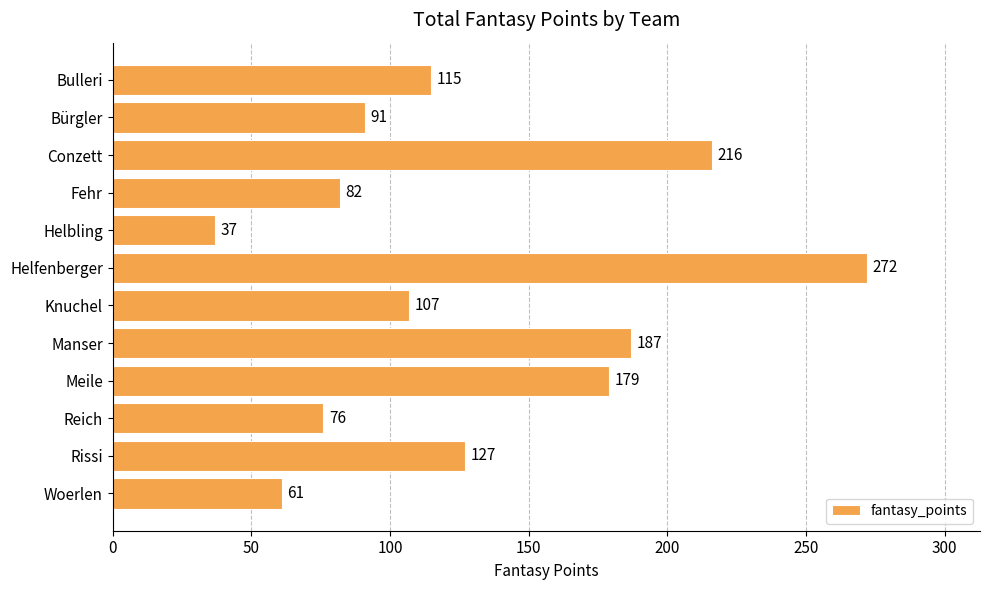

What is the value of the 1st bar from the top?

115